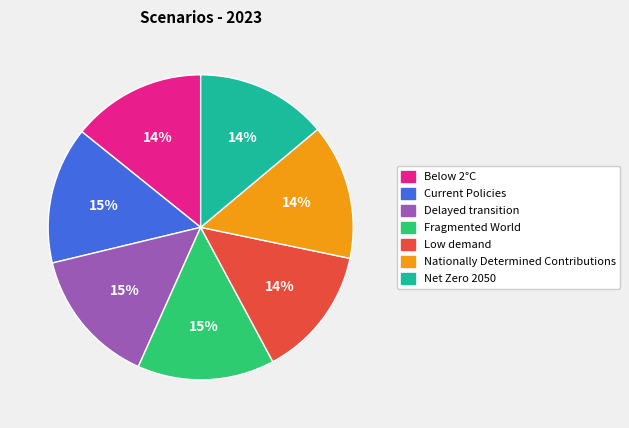

Is there any slice that represents more than half of the pie?

No